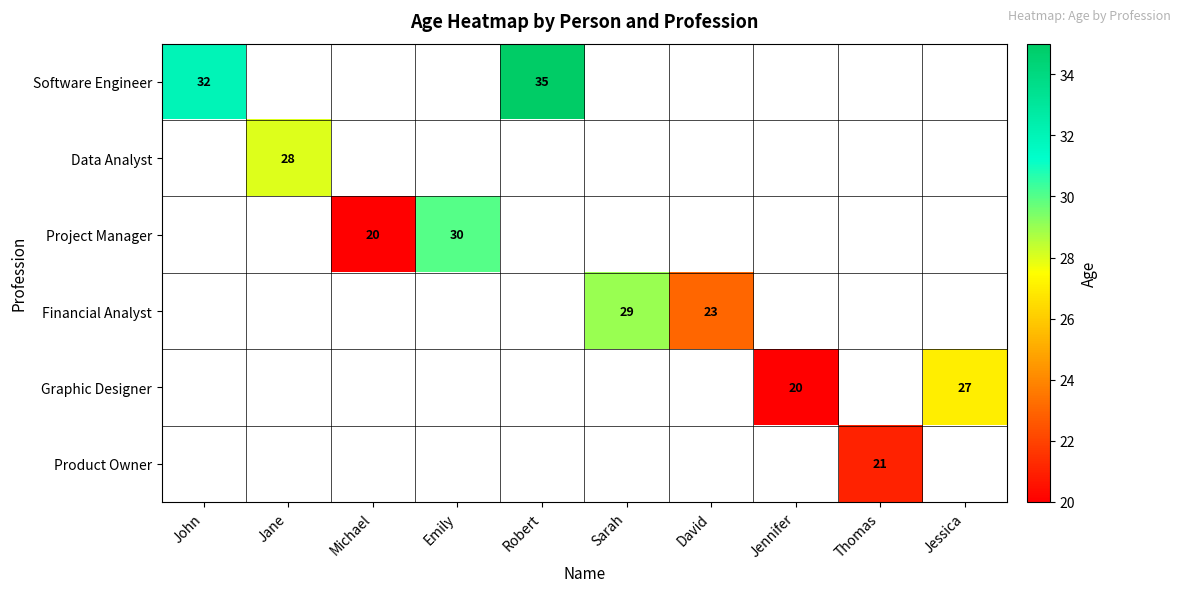

Is it true that Graphic Designer equals 18 at Jessica?

False